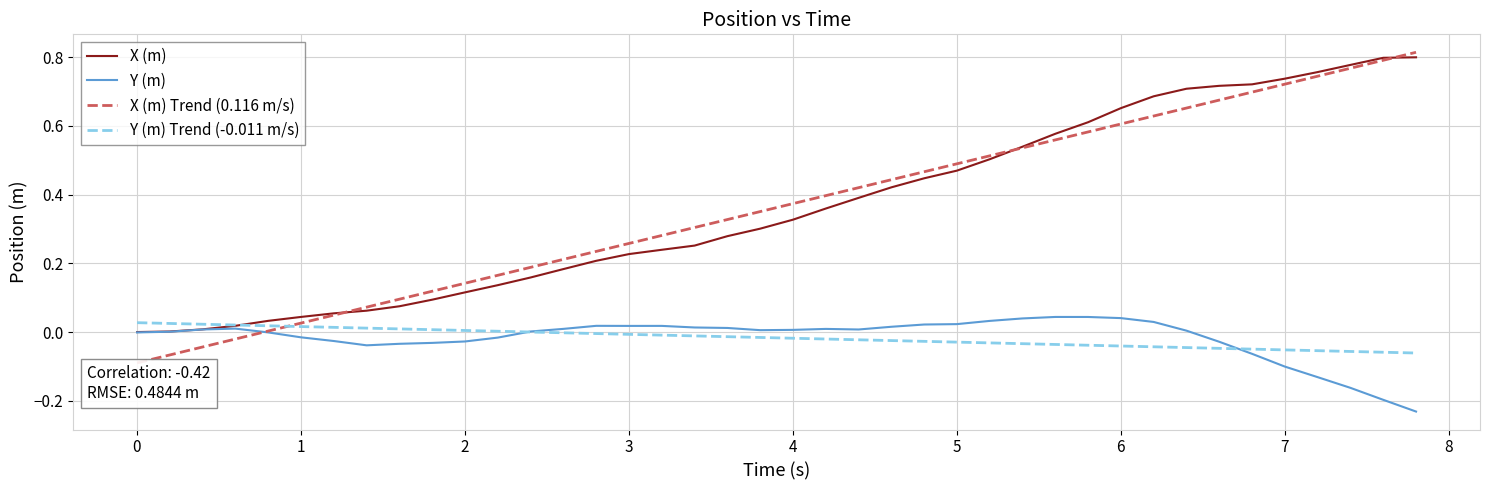

Which series has the widest spread of values?

X (m) Trend (0.116 m/s)